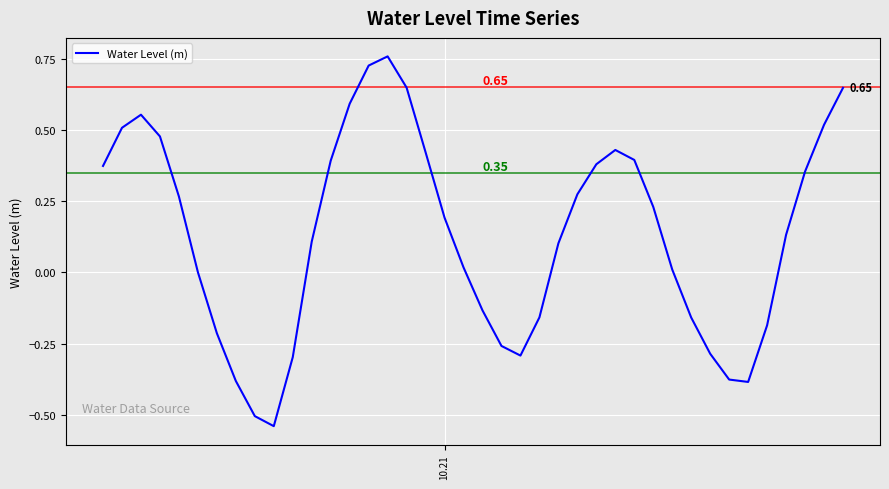

What is the difference between the maximum and minimum values?

1.3